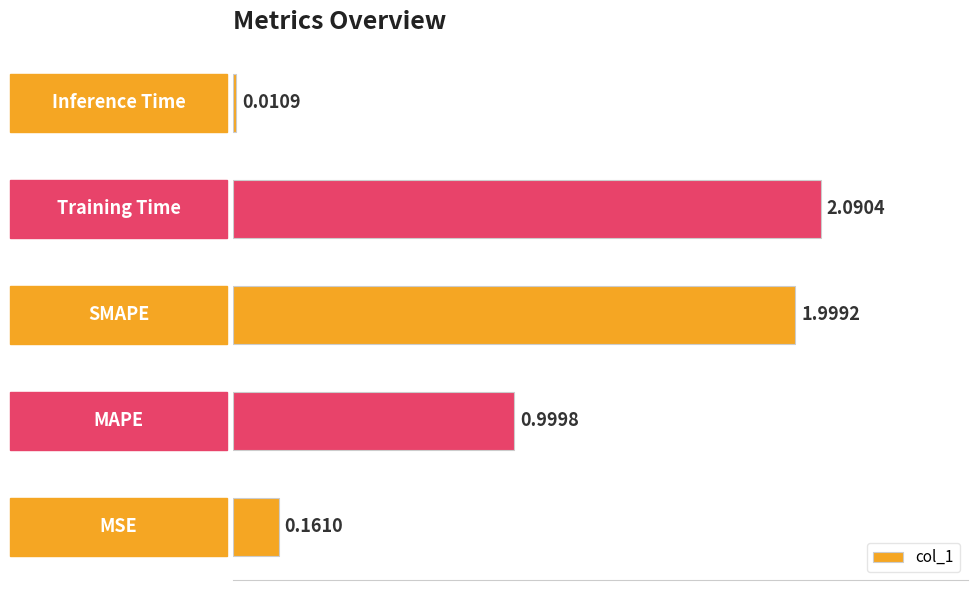

Which category has the lowest value across all series?

Inference Time